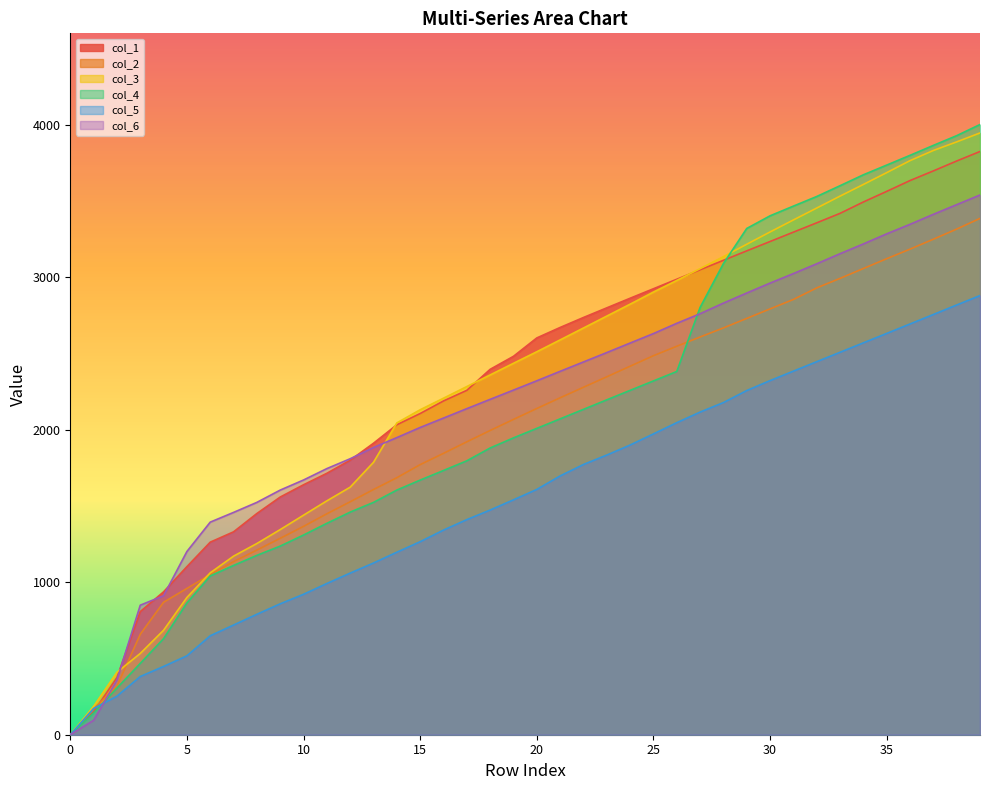

True or false: col_3 has more than 0 interior local peaks.

False